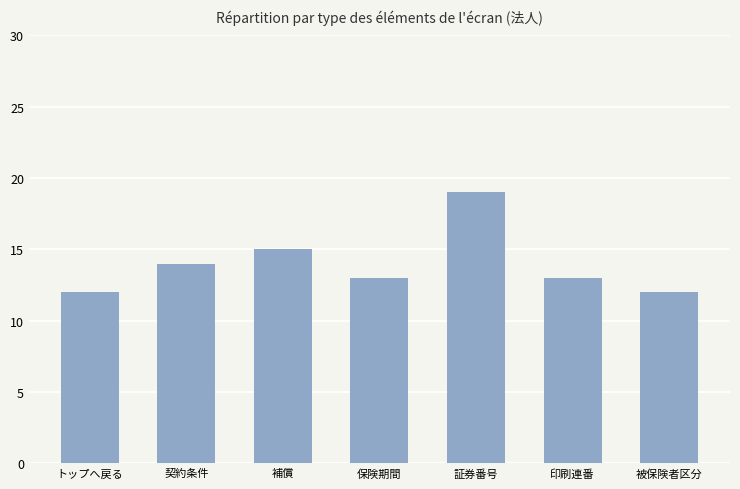

The chart shows a value of 14 at 契約条件. True or false?

True